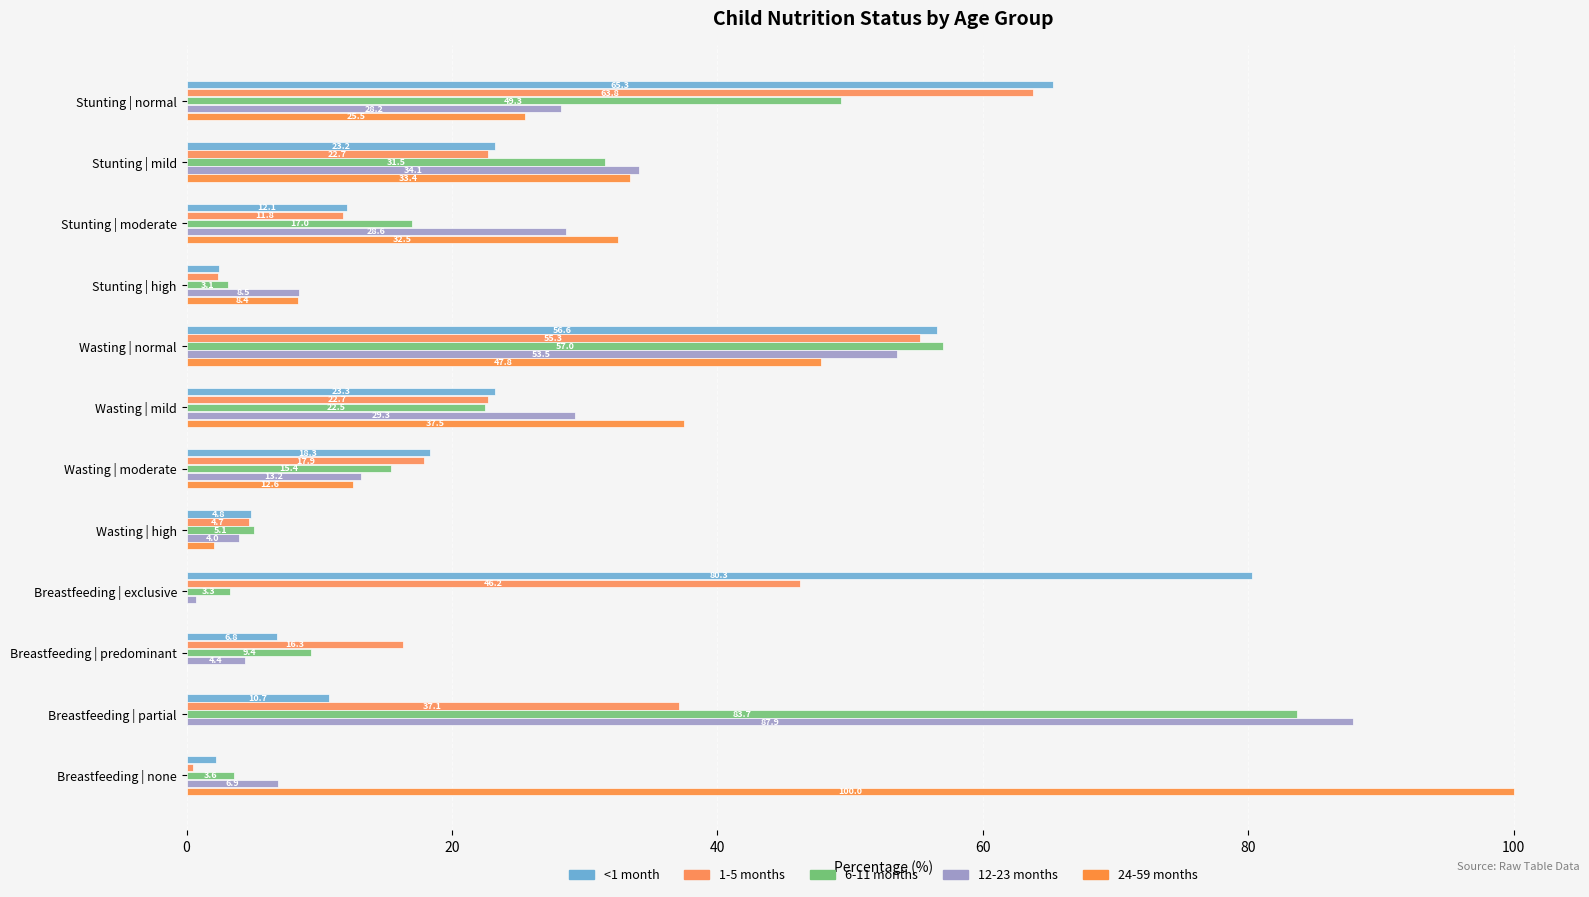

Reading right to left, list all the values displayed in this chart.

<1 month: 2.2	10.7	6.8	80.3	4.8	18.3	23.3	56.6	2.5	12.1	23.2	65.3
1-5 months: 0.5	37.1	16.3	46.2	4.7	17.9	22.7	55.3	2.4	11.8	22.7	63.8
6-11 months: 3.6	83.7	9.4	3.3	5.1	15.4	22.5	57.0	3.1	17.0	31.5	49.3
12-23 months: 6.9	87.9	4.4	0.7	4.0	13.2	29.3	53.5	8.5	28.6	34.1	28.2
24-59 months: 100.0	0.0	0.0	0.0	2.0	12.6	37.5	47.8	8.4	32.5	33.4	25.5